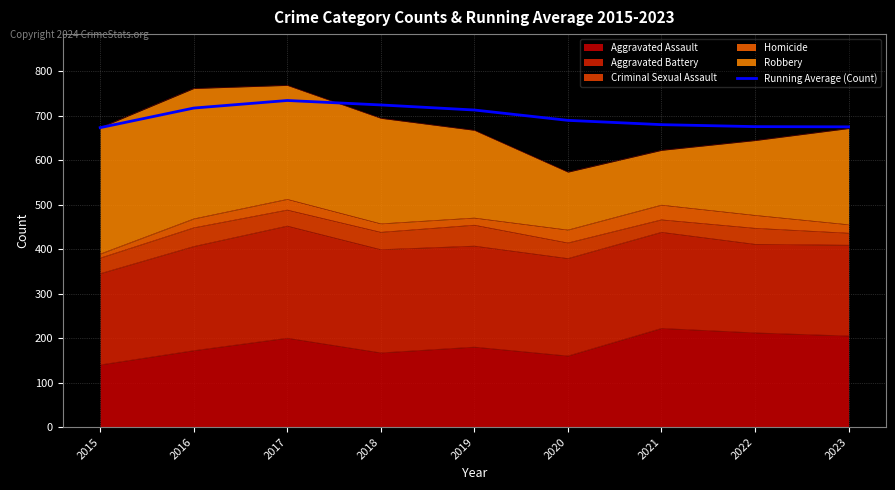

List the labels in order of value, largest first.

2017, 2018, 2016, 2019, 2020, 2021, 2022, 2023, 2015